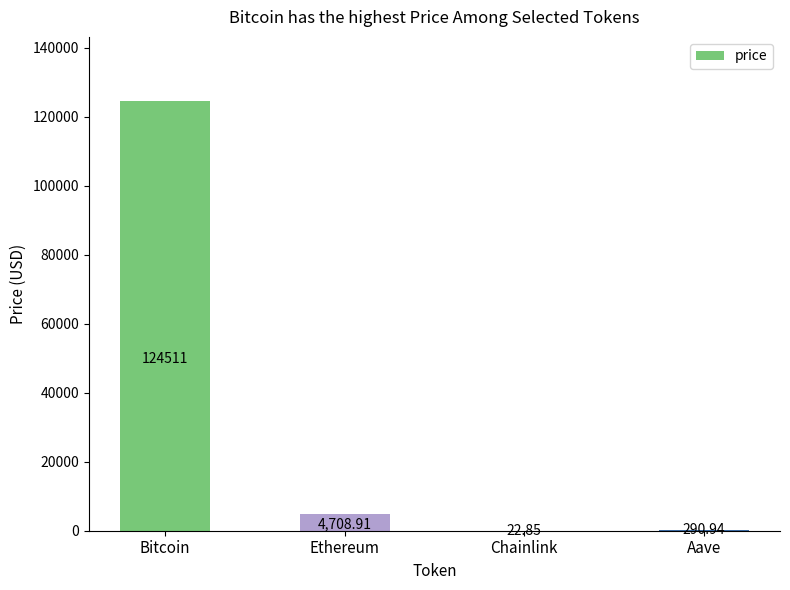

Which has a higher value, Chainlink or Bitcoin?

Bitcoin